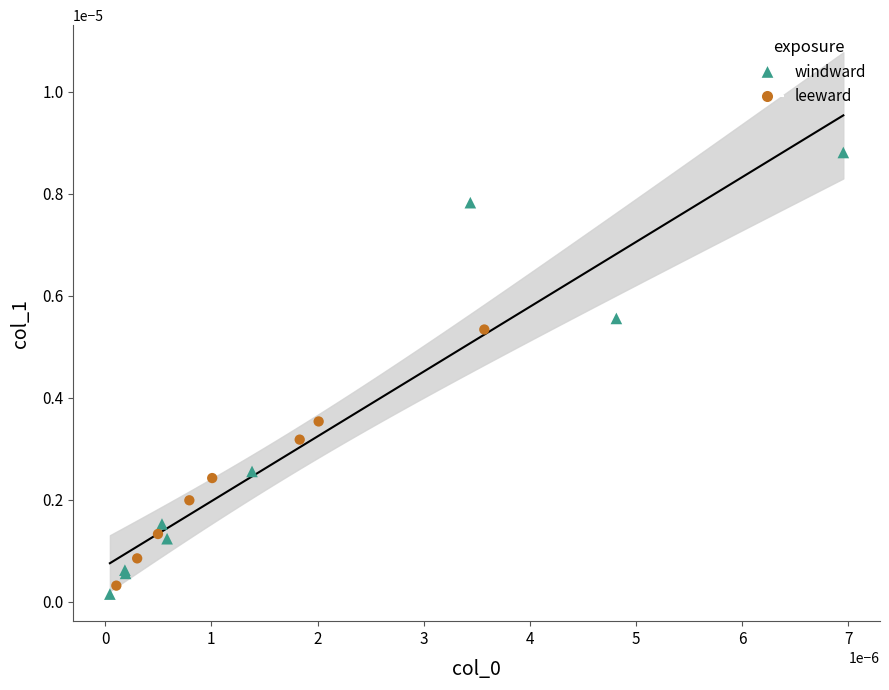

Which series reaches the maximum Y coordinate?

windward